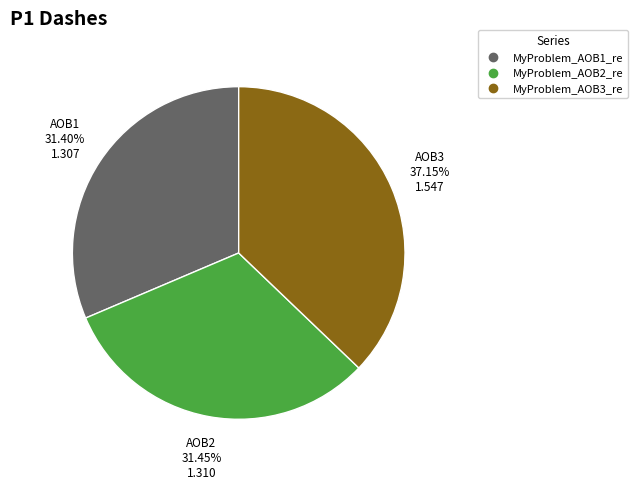

To the nearest percent, what portion does MyProblem_AOB2_re represent?

31%